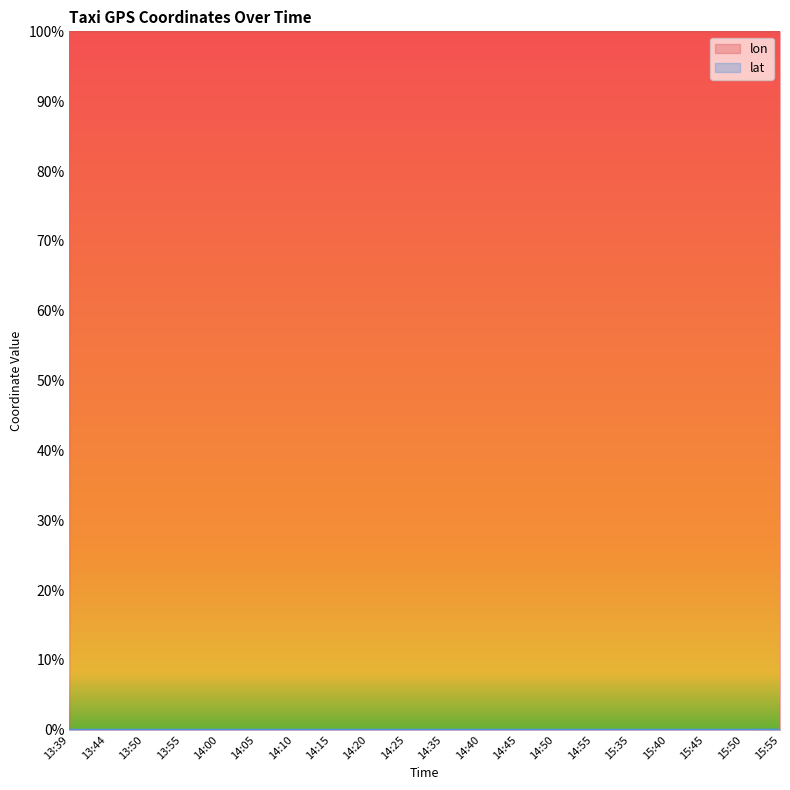

Which label corresponds to the smallest value in the chart?

15:35